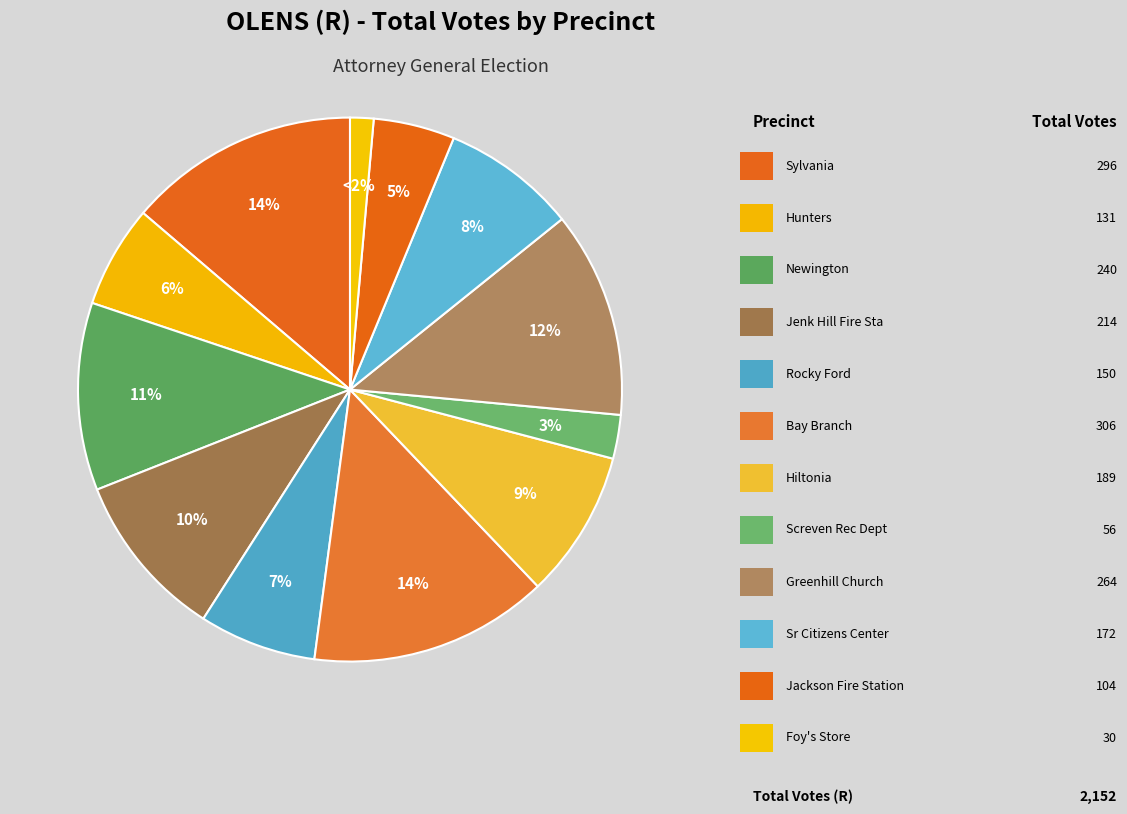

Is Foy's Store the majority of the pie?

No